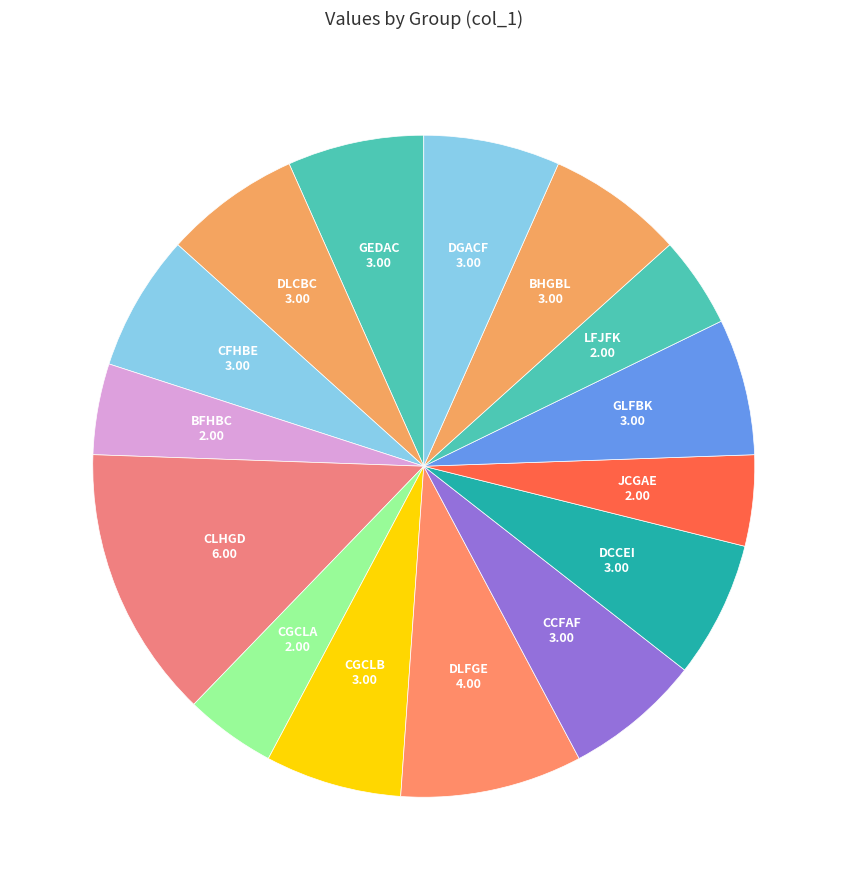

Which slice is the largest?

CLHGD